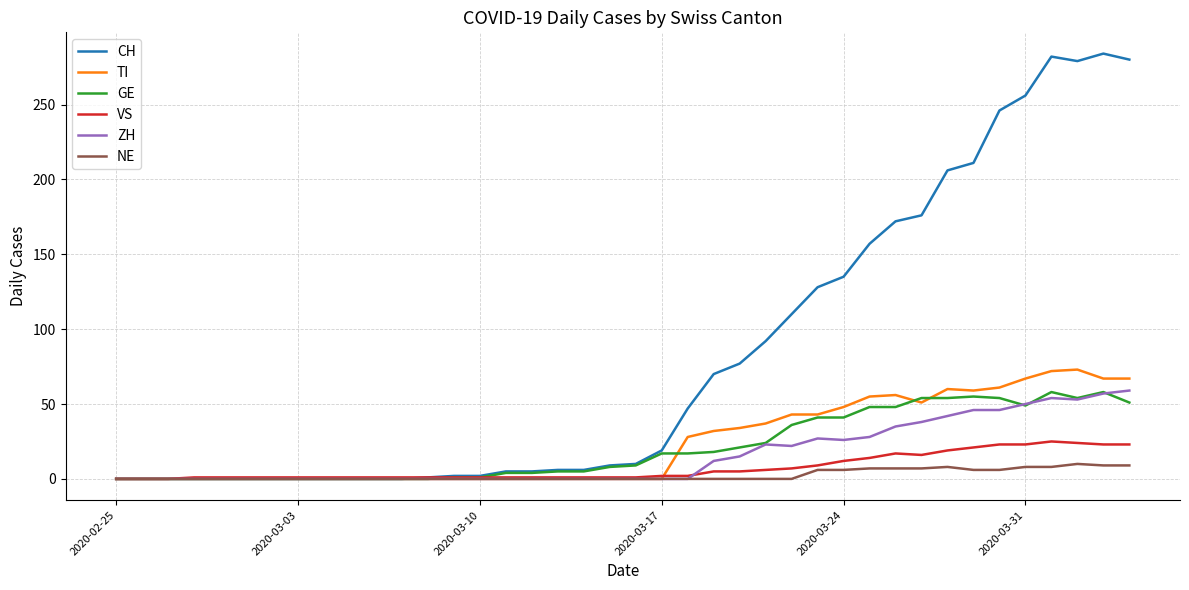

What is the maximum value shown in the chart?

284